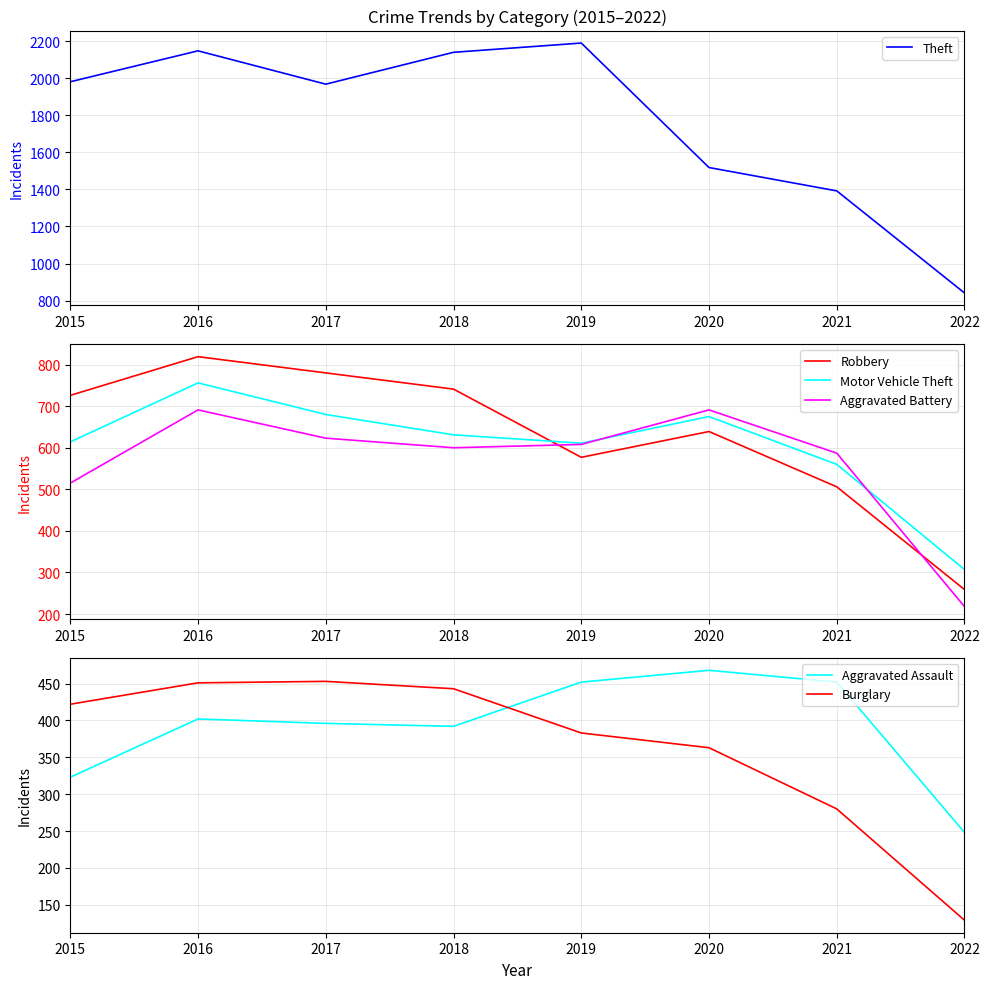

What are all the series names shown in the legend?

Theft, Robbery, Motor Vehicle Theft, Aggravated Battery, Aggravated Assault, Burglary